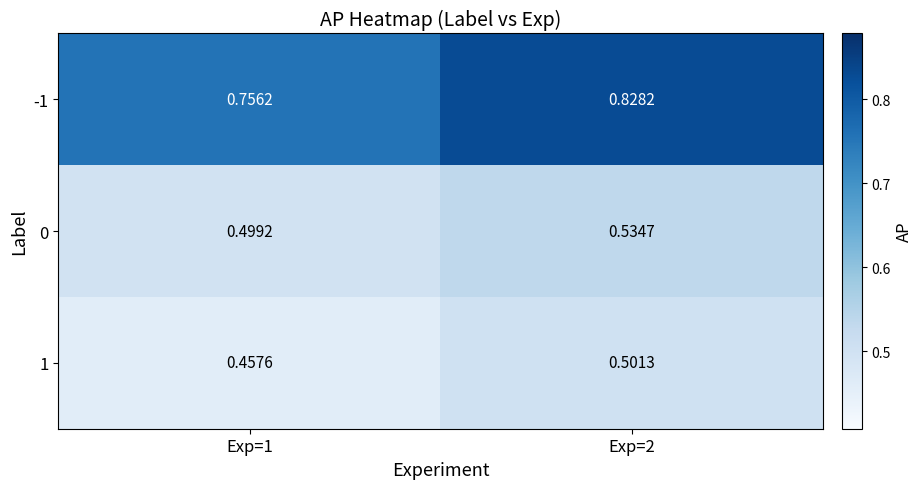

What is the minimum value shown in the chart?

0.5